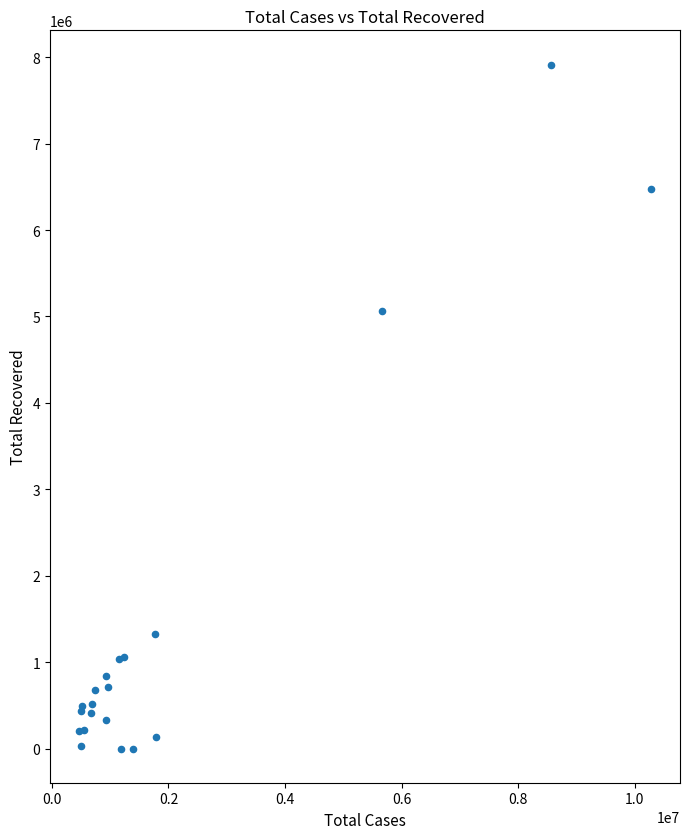

What Y value in the scatter plot is closest to 3957830?

5064344